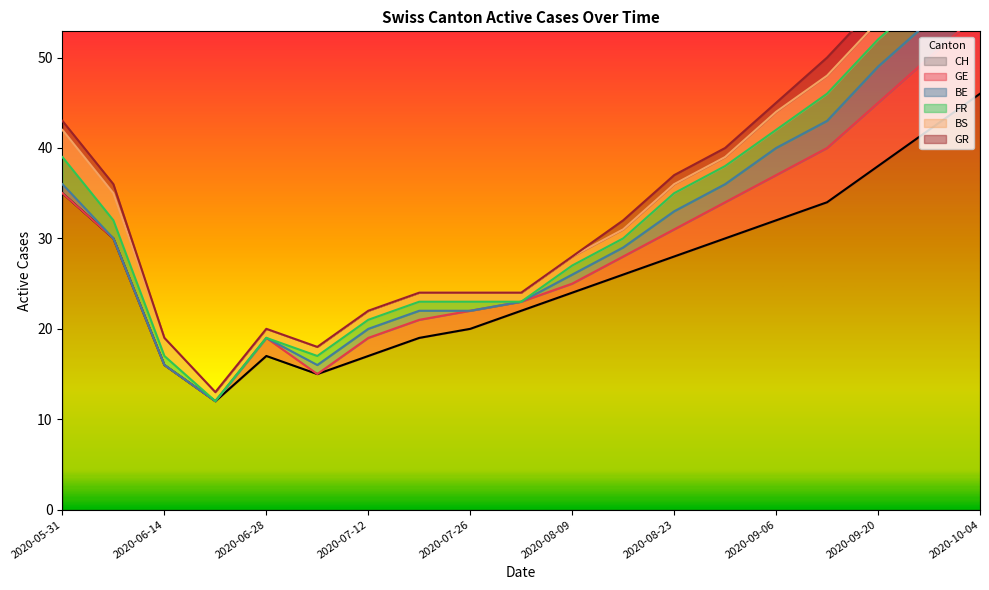

The value of CH at 2020-09-20 is 23. True or false?

False